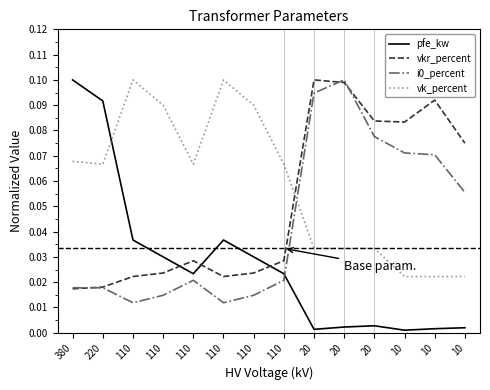

Reading left to right, what are all the values shown in this chart?

pfe_kw: 0.1	0.1	0.0	0.0	0.0	0.0	0.0	0.0	0.0	0.0	0.0	0.0	0.0	0.0
vkr_percent: 0.0	0.0	0.0	0.0	0.0	0.0	0.0	0.0	0.1	0.1	0.1	0.1	0.1	0.1
i0_percent: 0.0	0.0	0.0	0.0	0.0	0.0	0.0	0.0	0.1	0.1	0.1	0.1	0.1	0.1
vk_percent: 0.1	0.1	0.1	0.1	0.1	0.1	0.1	0.1	0.0	0.0	0.0	0.0	0.0	0.0